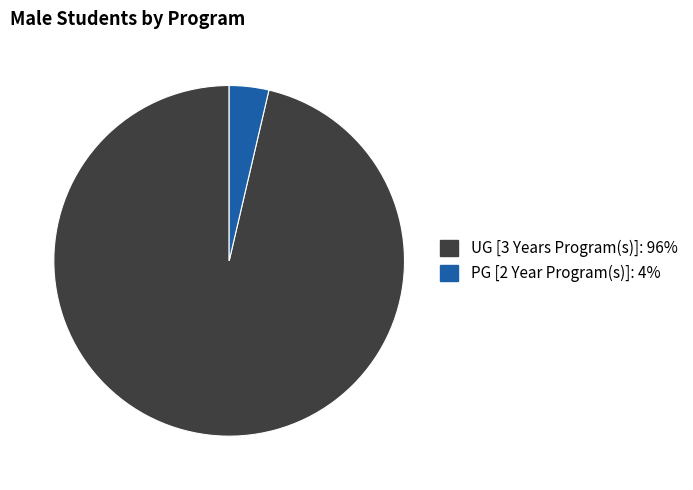

Combined, do PG [2 Year Program(s)] and UG [3 Years Program(s)] account for over 50%?

Yes